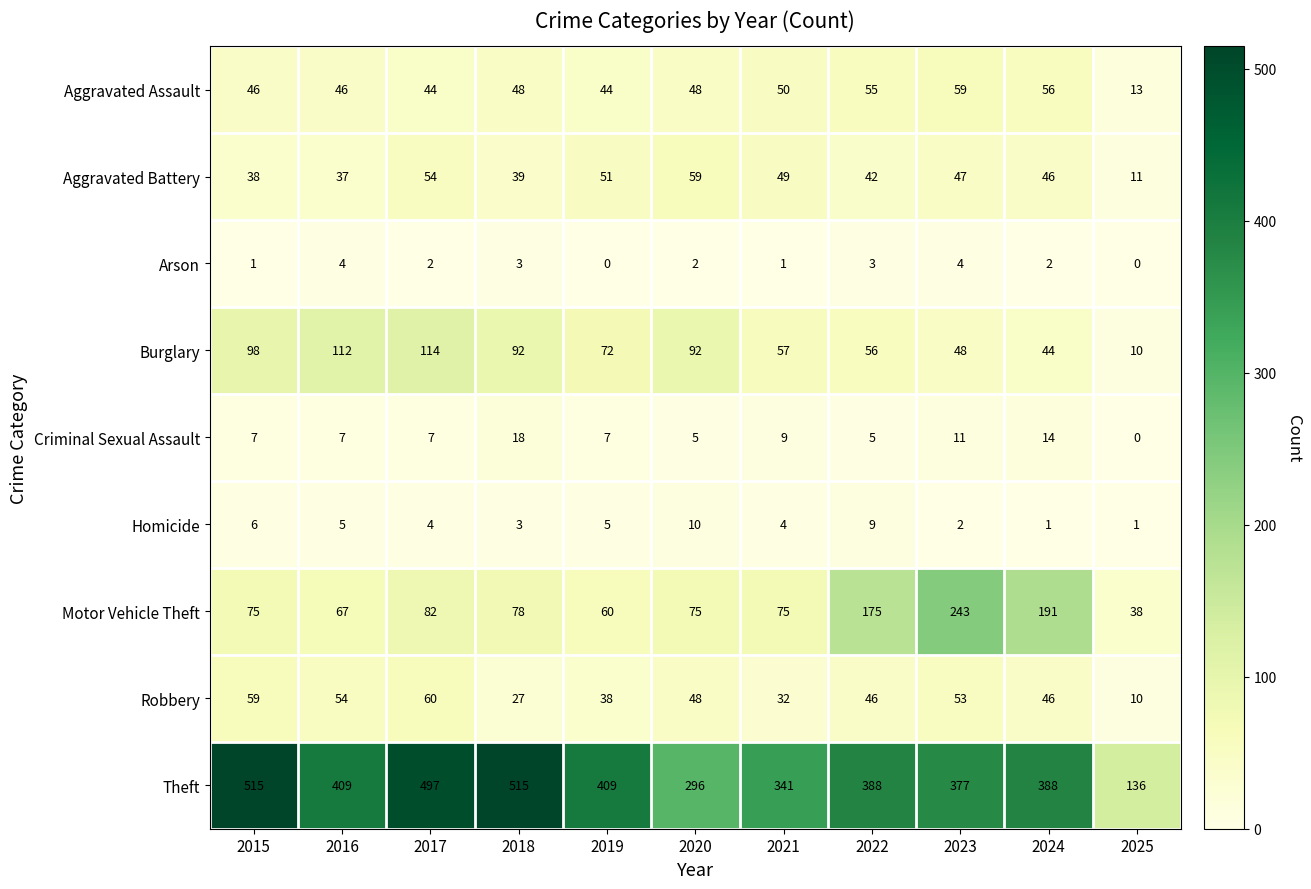

What is the spread (max minus min) of values at 2018?

512